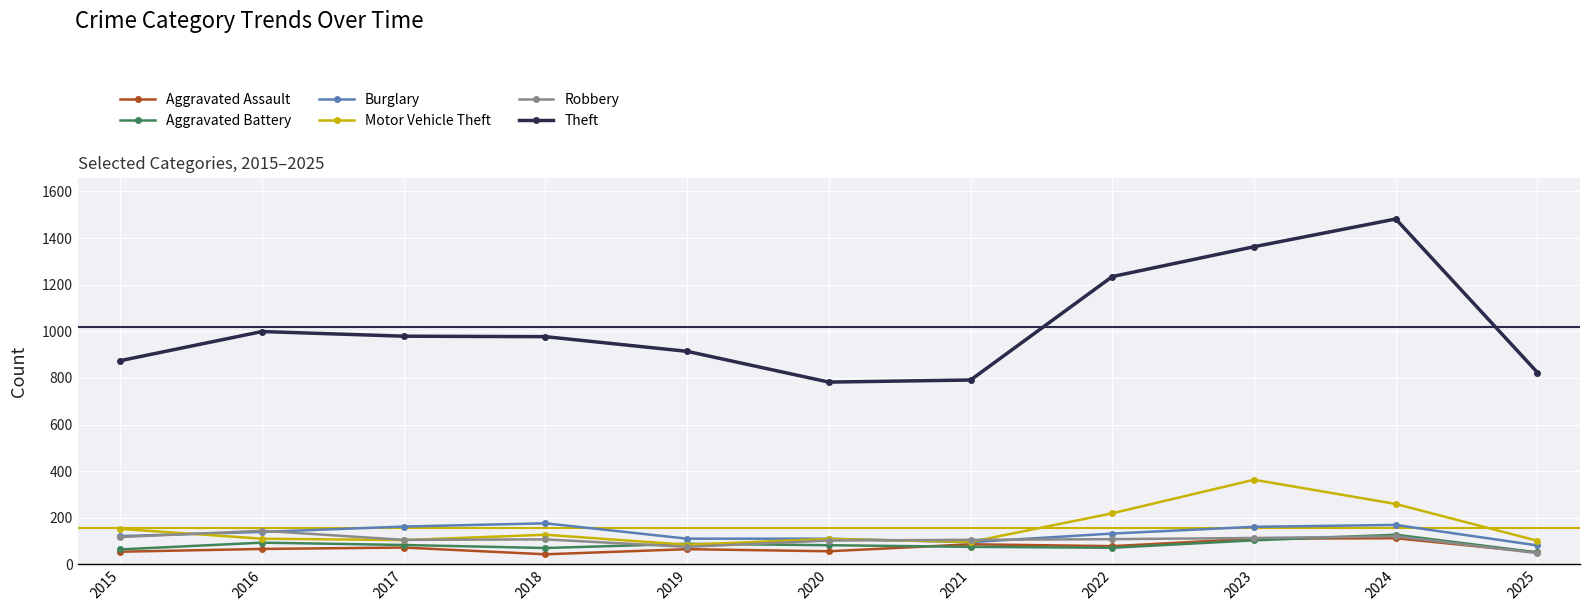

Between 2015 and 2016, which series saw the biggest shift?

Theft